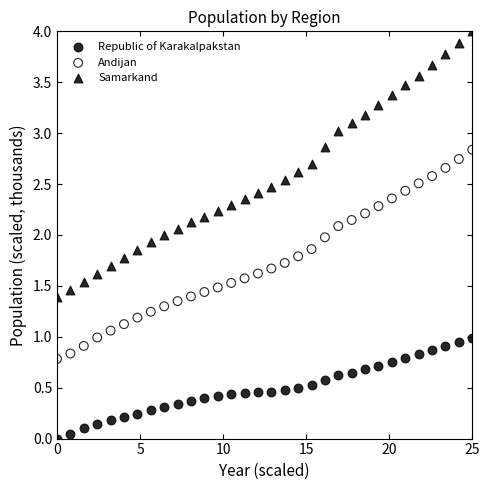

What are all the series names shown in the legend?

Republic of Karakalpakstan, Andijan, Samarkand